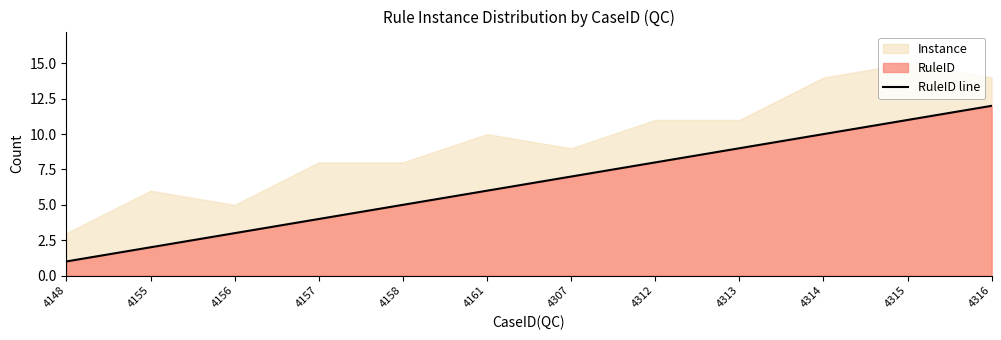

Count the number of categories in the chart.

12